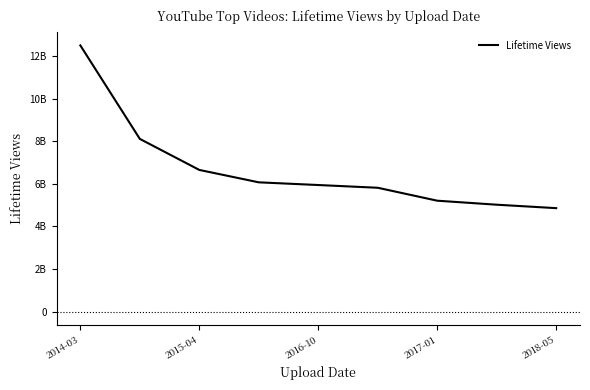

Is this an area chart (filled region under the line)?

No